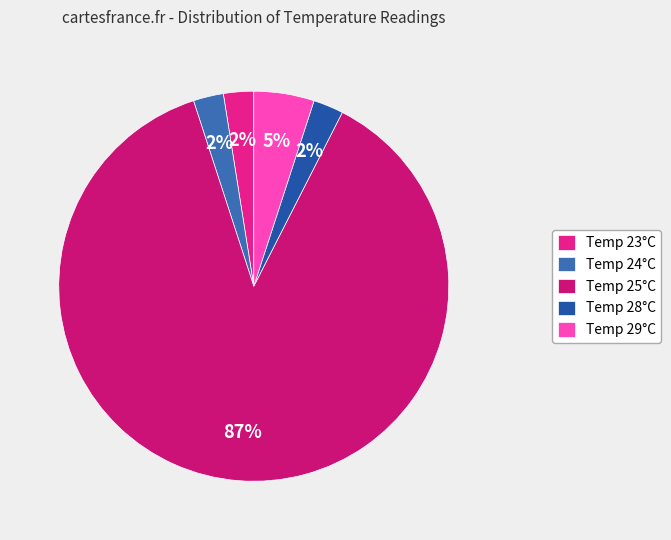

Is there a majority slice in this chart?

Yes